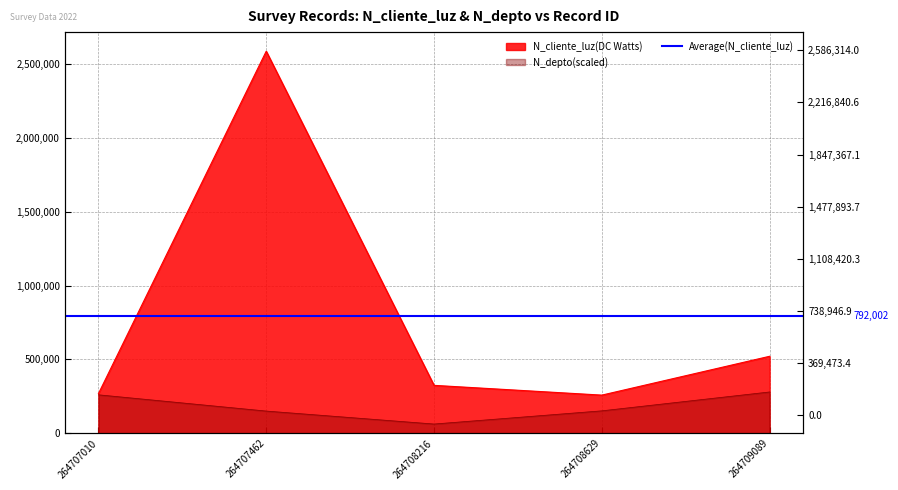

Is it true that N_cliente_luz equals 202964 at 264708216?

False